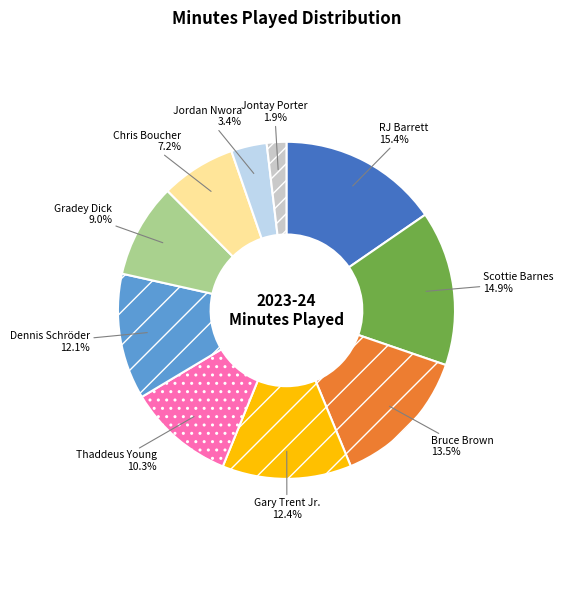

Does any single category account for the majority?

No